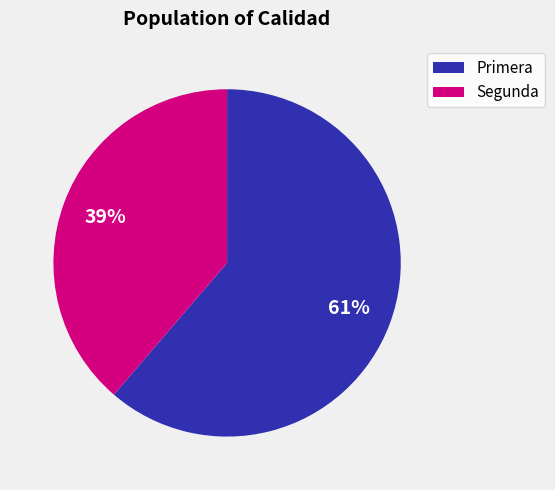

Does Primera represent more than half of the total?

Yes